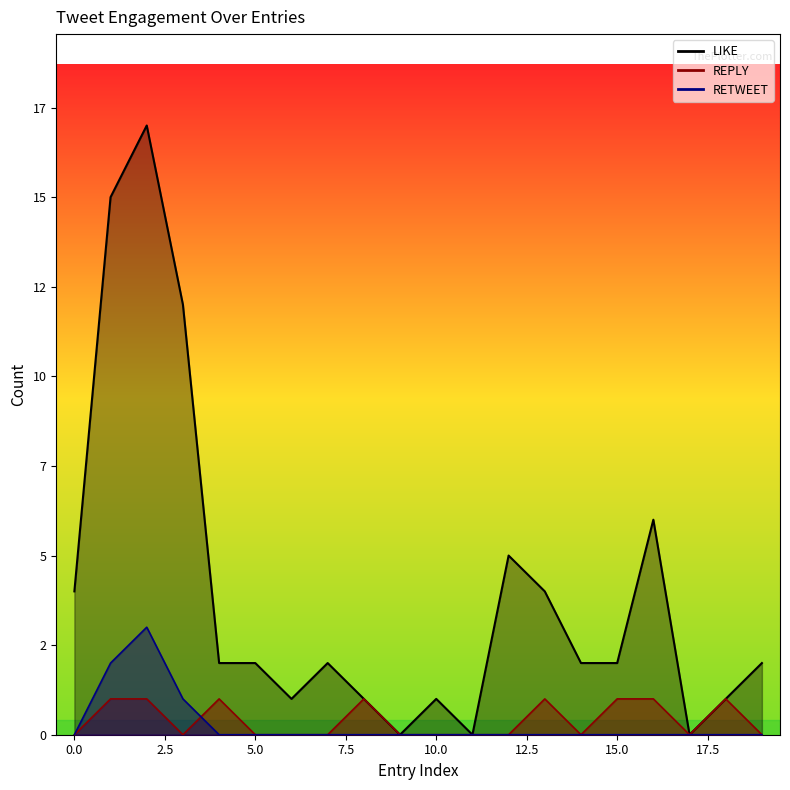

How many lines are shown in the chart?

3